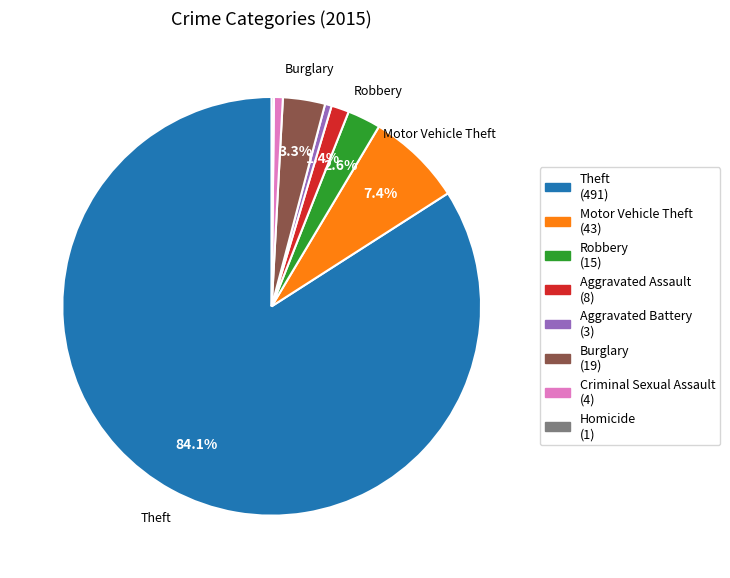

Do Burglary and Aggravated Battery together represent more than half of the pie?

No